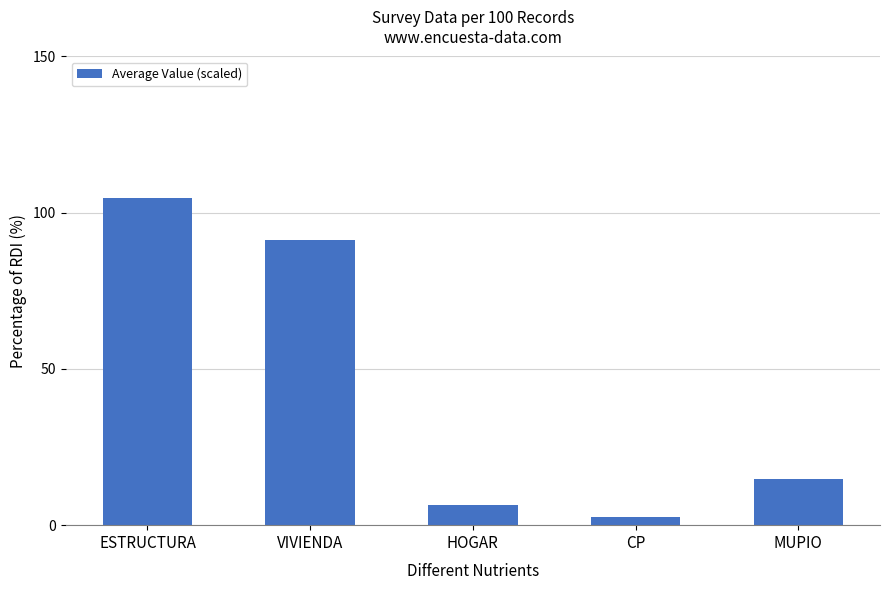

Reading left to right, transcribe all the data shown in this chart.

ESTRUCTURA=104.7	VIVIENDA=91.3	HOGAR=6.4	CP=2.8	MUPIO=14.7